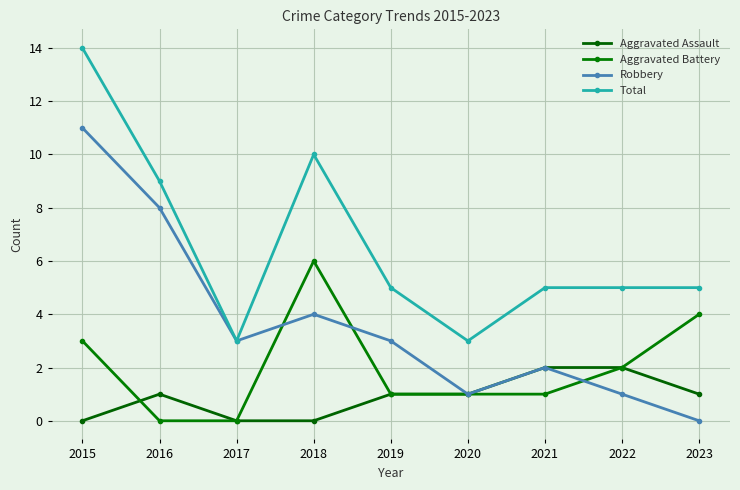

At which category is the sum across all series the highest?

2015